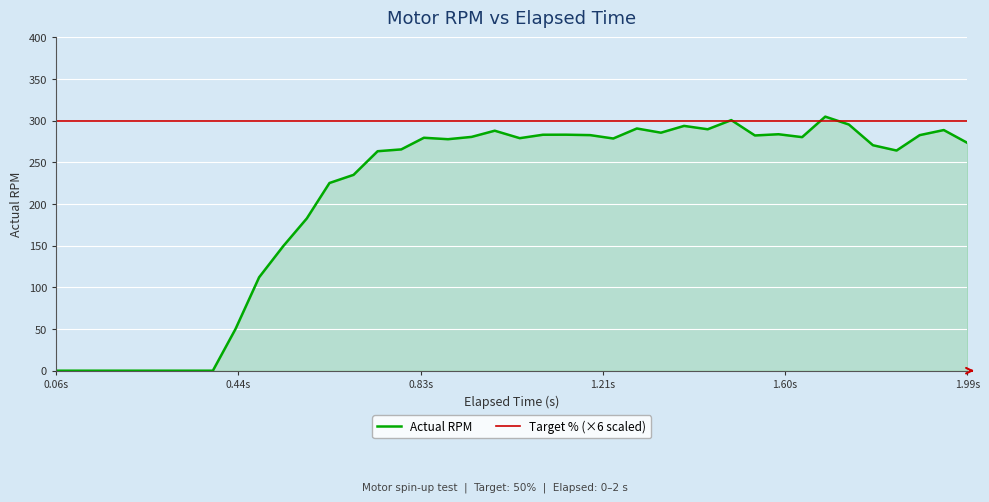

Does the chart have visible grid lines?

Yes